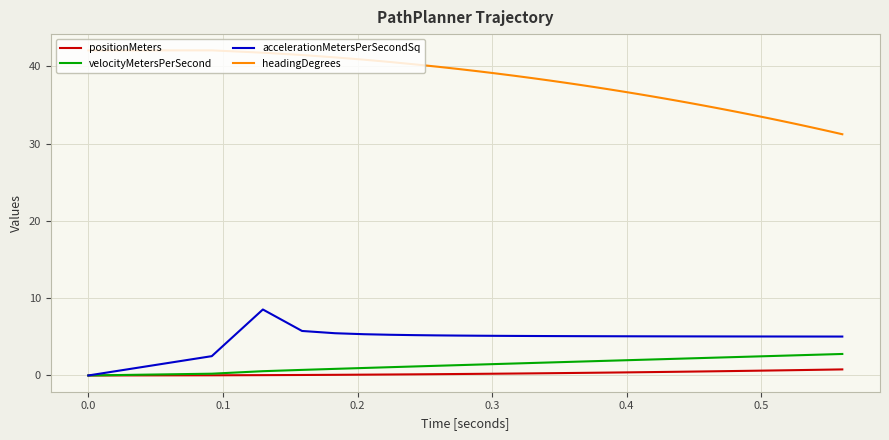

Is this an area chart (filled region under the line)?

No